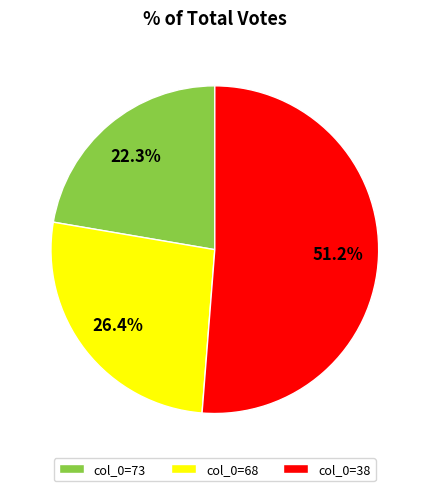

Which has a higher value, col_0=73 or col_0=38?

col_0=38